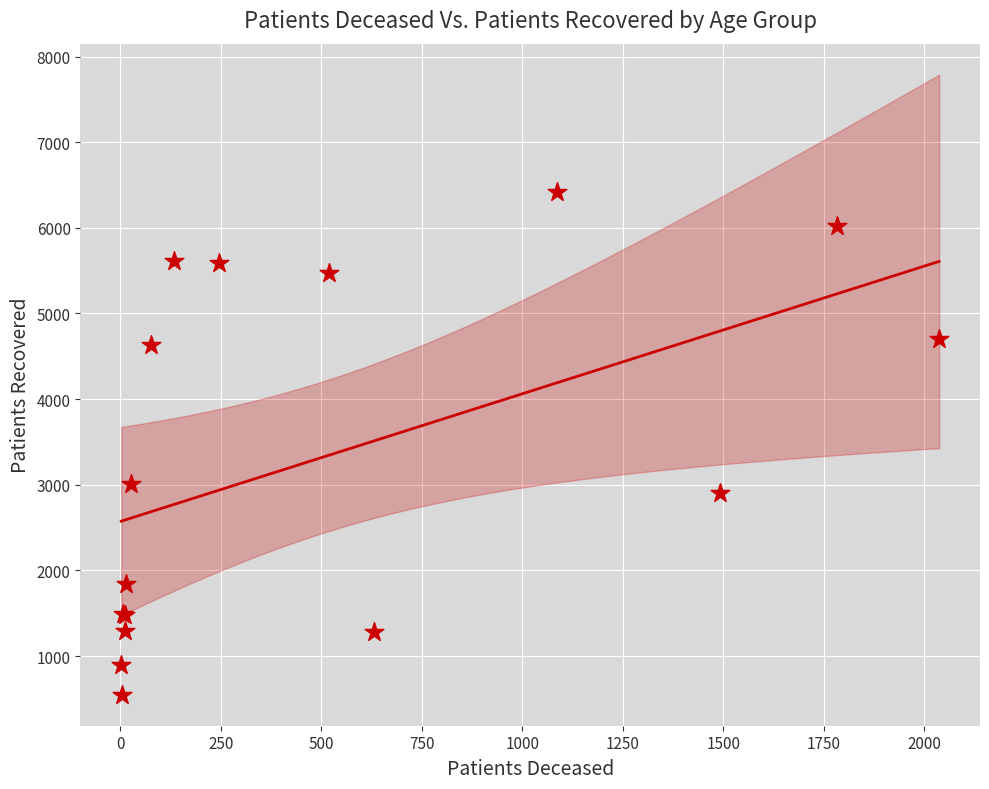

What Y value in the scatter plot is closest to 3482?

3008